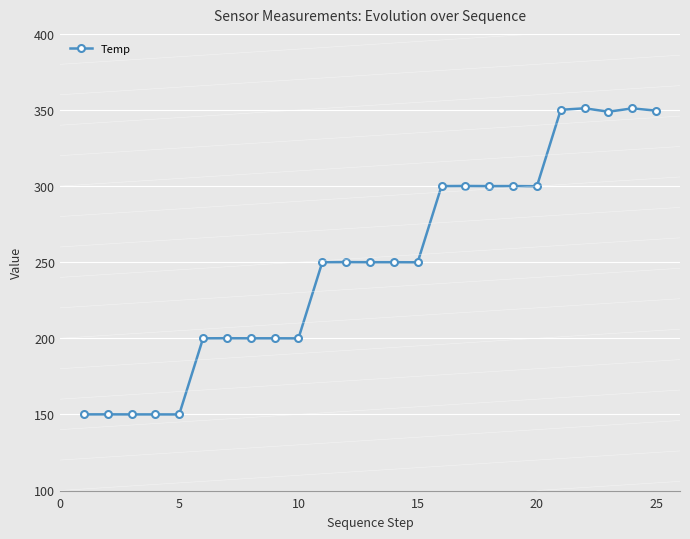

What is the difference between the maximum and second lowest values?

201.1